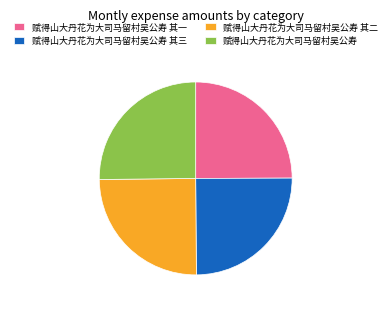

What is the ratio of the value at 赋得山大丹花为大司马留村吴公寿 to the value at 赋得山大丹花为大司马留村吴公寿 其一?

1.0